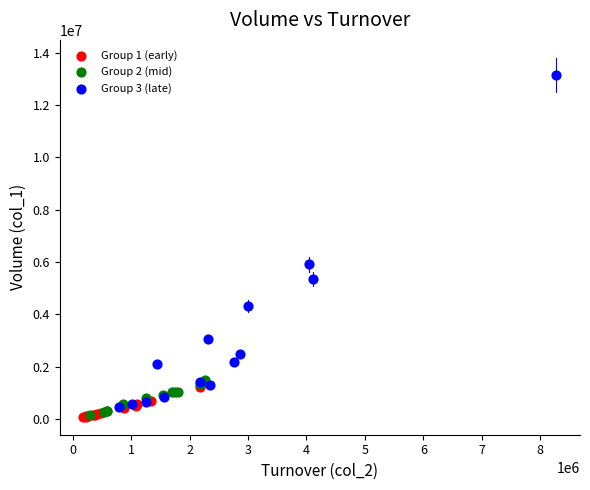

What are all the series names shown in the legend?

Group 1 (early), Group 2 (mid), Group 3 (late)